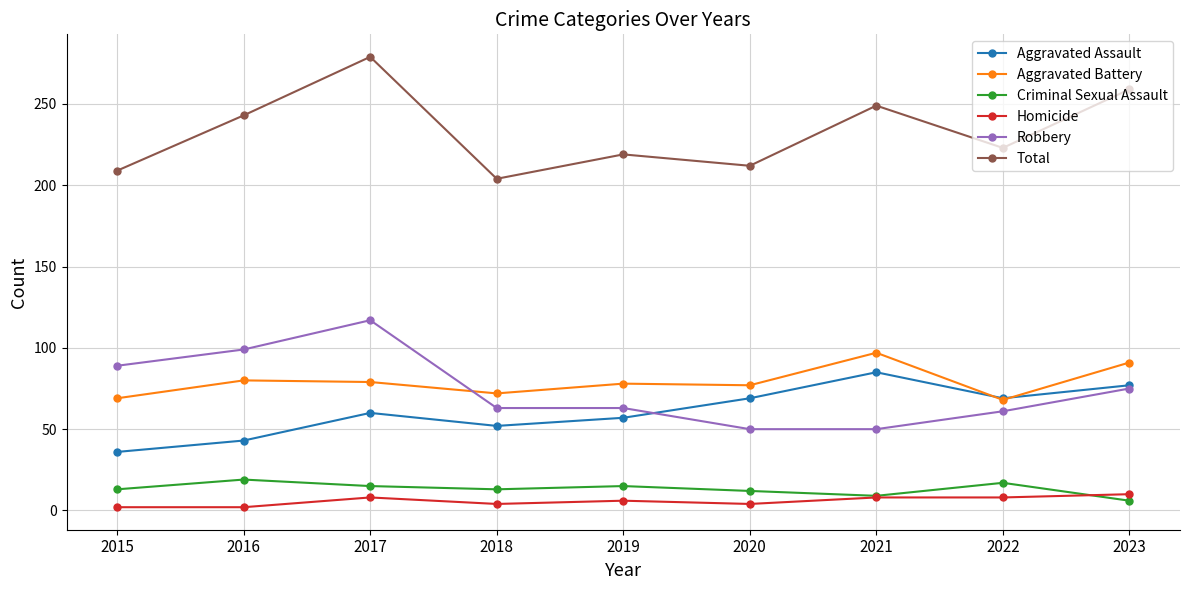

What are all the series names shown in the legend?

Aggravated Assault, Aggravated Battery, Criminal Sexual Assault, Homicide, Robbery, Total